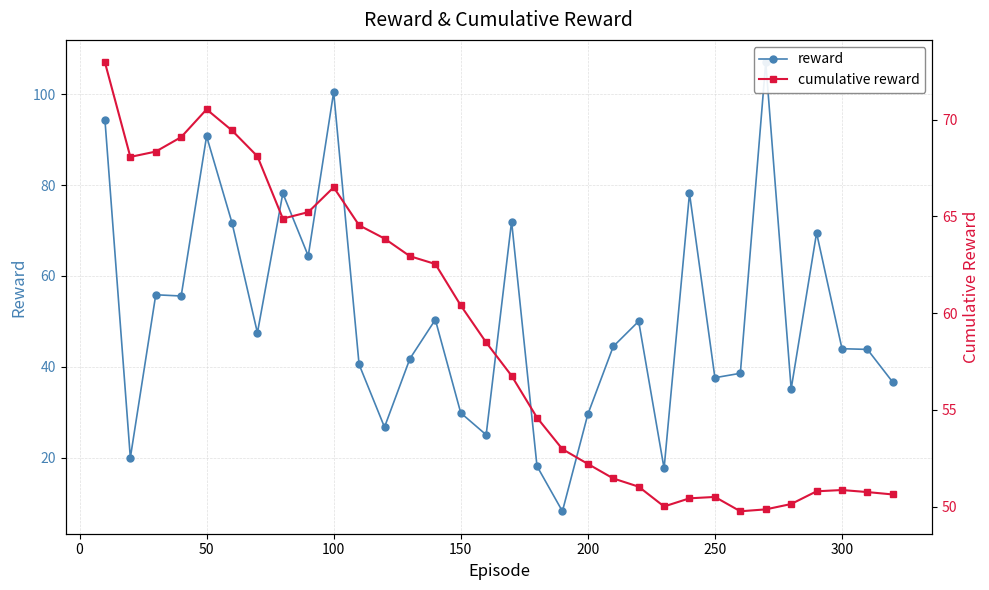

How many data points in reward are above 44?

16